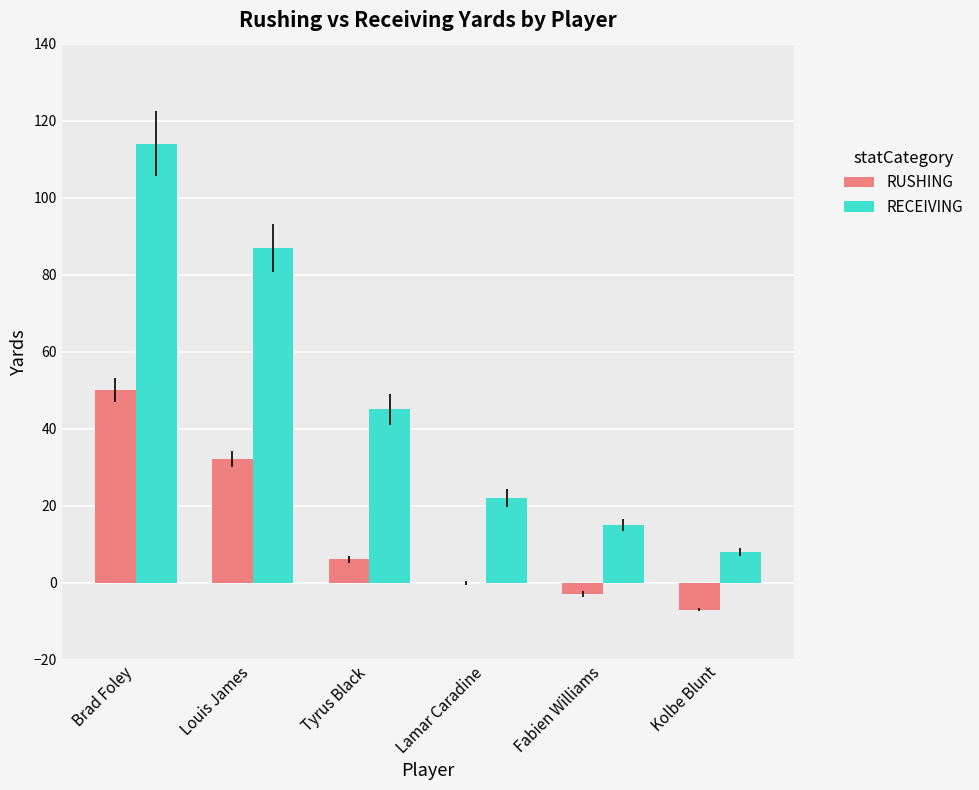

What is the sum of the RECEIVING values at Tyrus Black and Louis James?

132